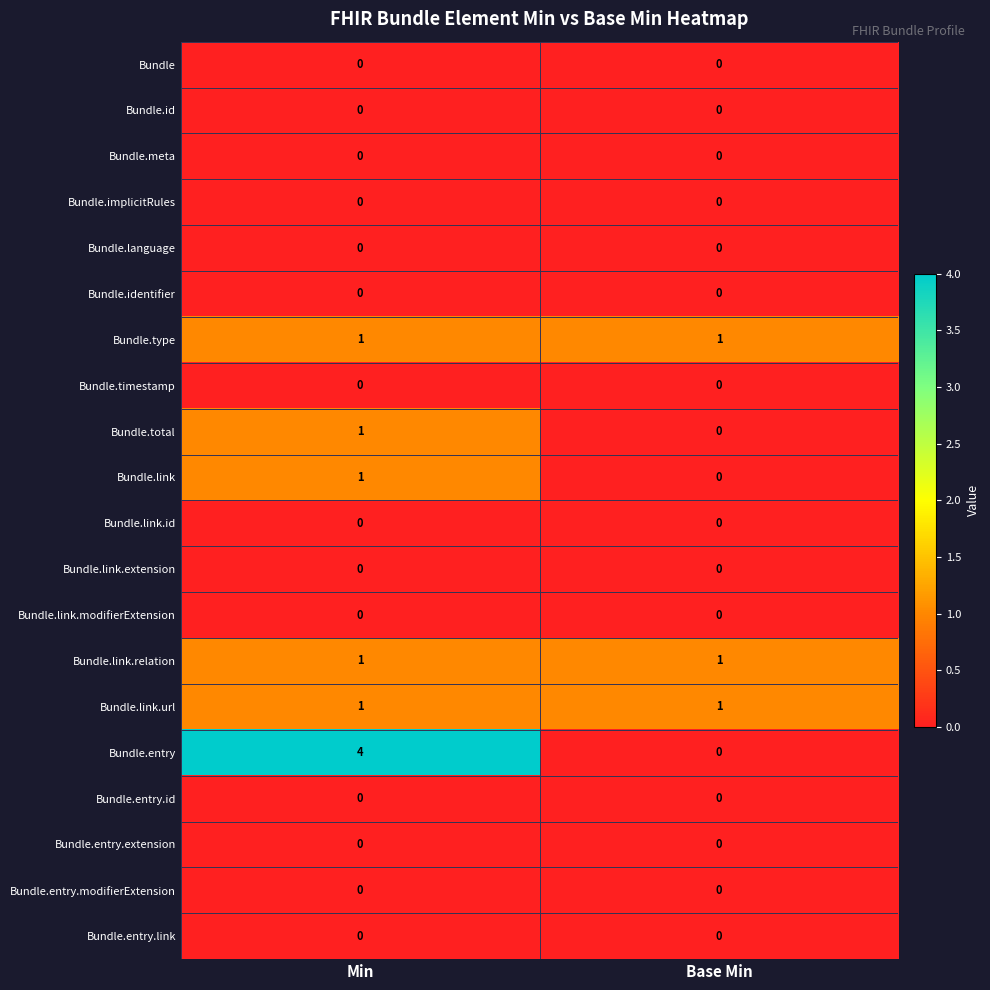

What is the total value across all series at Base Min?

3